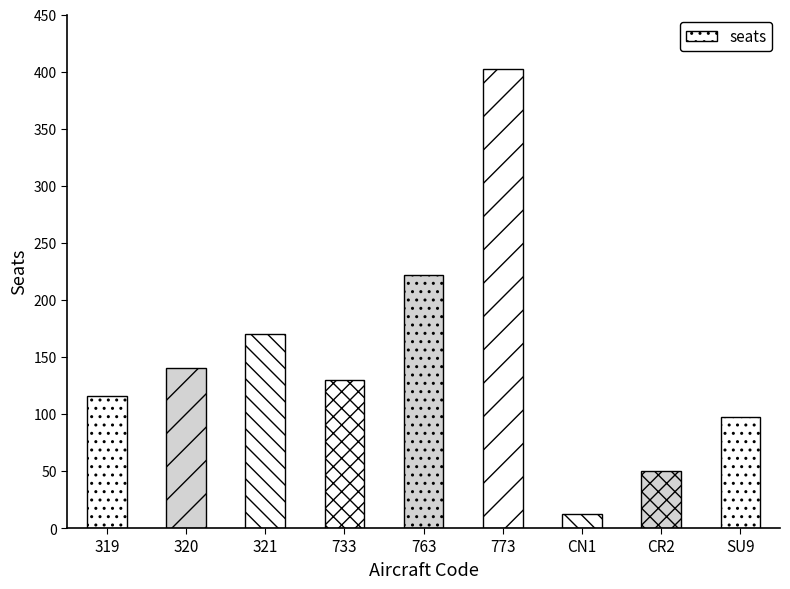

Between 733 and CN1, which is larger?

733